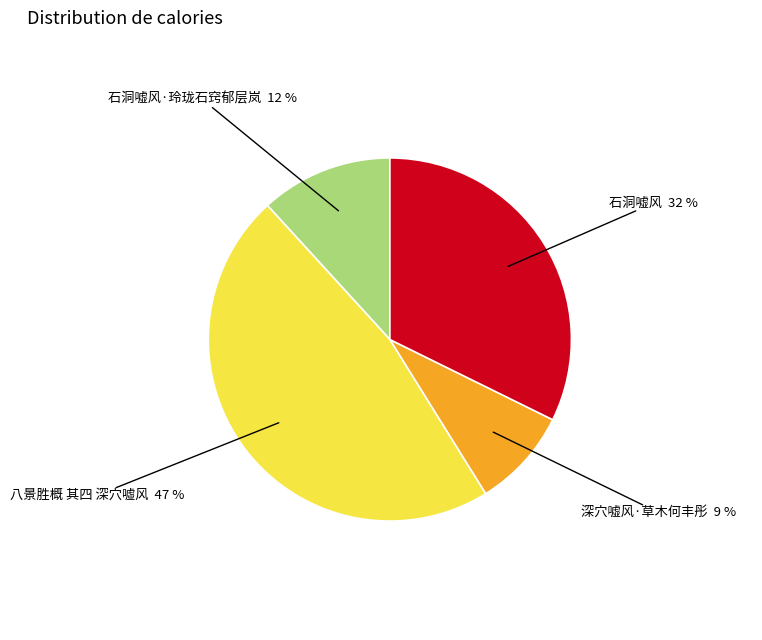

Is there a majority slice in this chart?

No